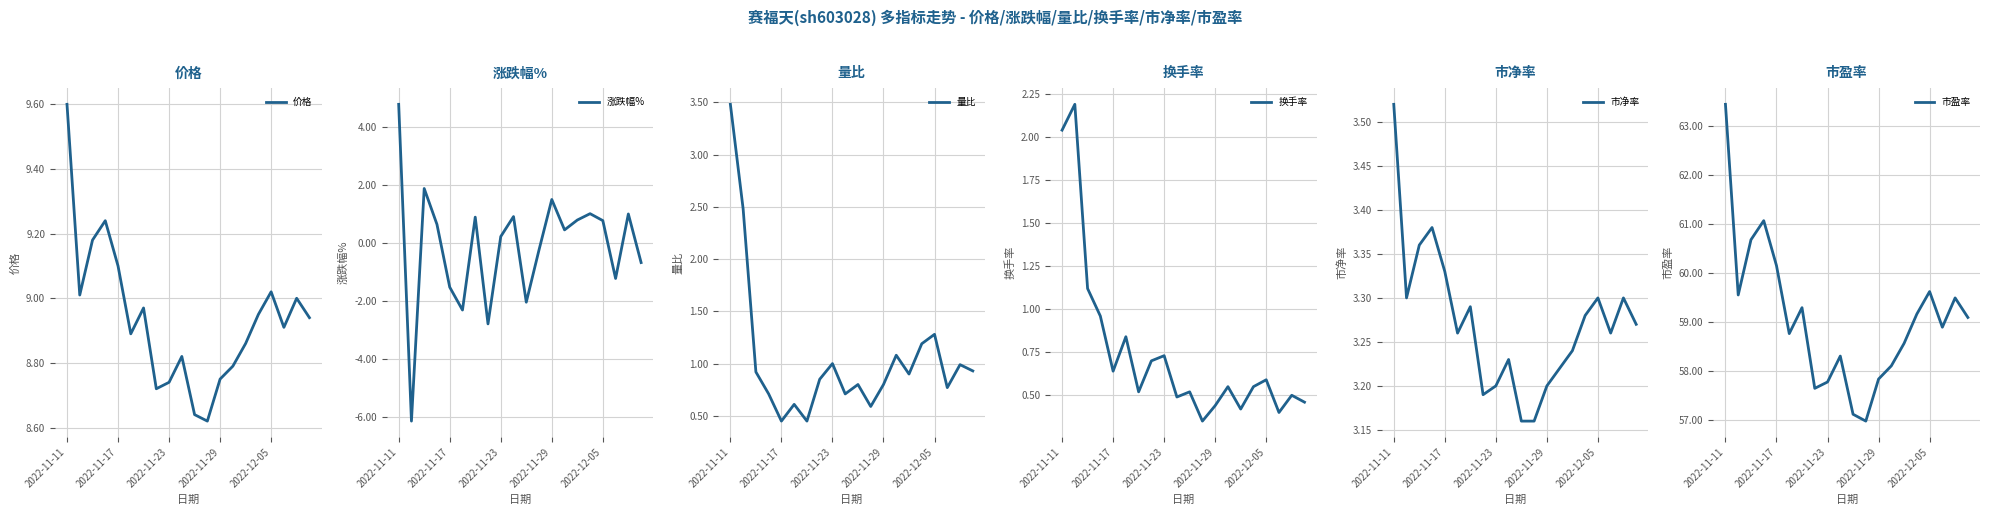

What position from the right is 7?

13